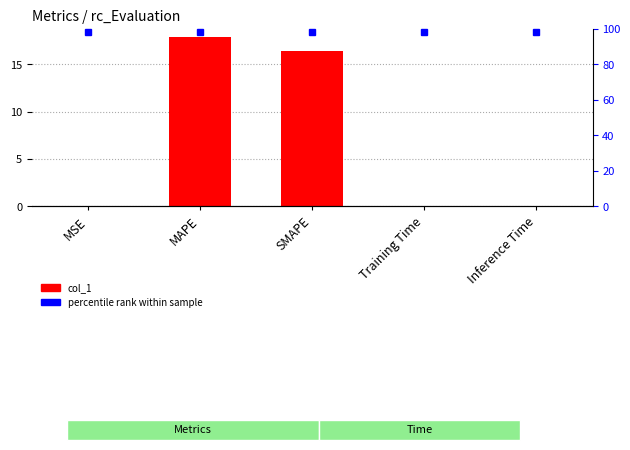

Are the bars grouped side by side (vs. stacked)?

No